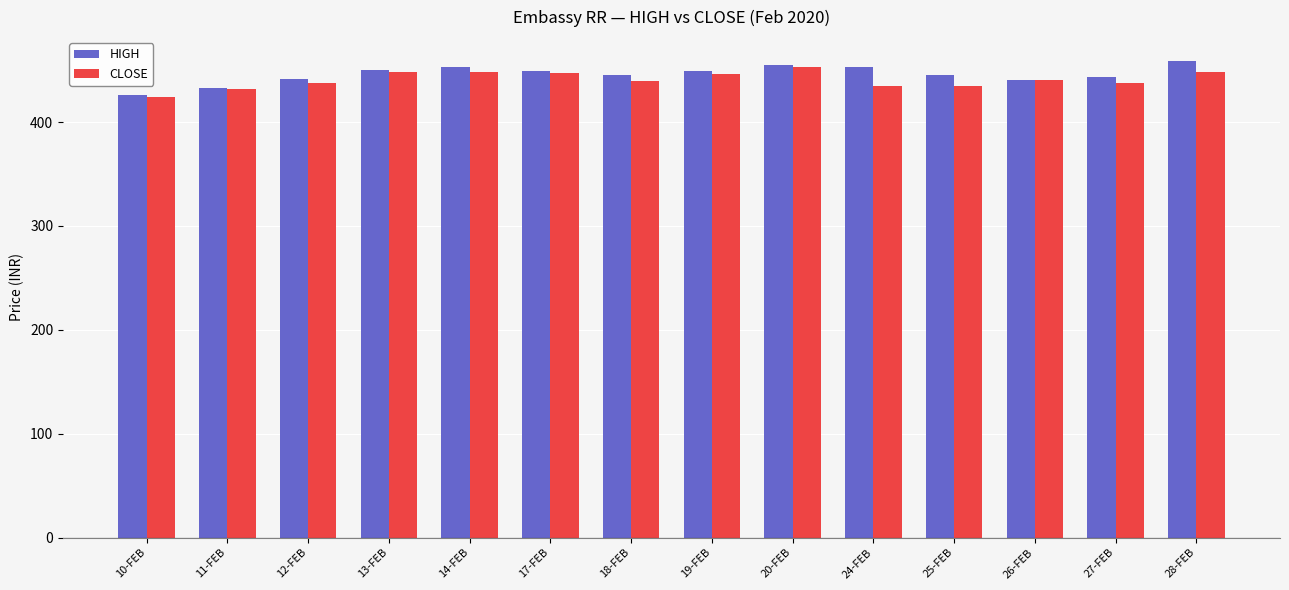

Which category has the lowest value in the CLOSE series?

10-FEB